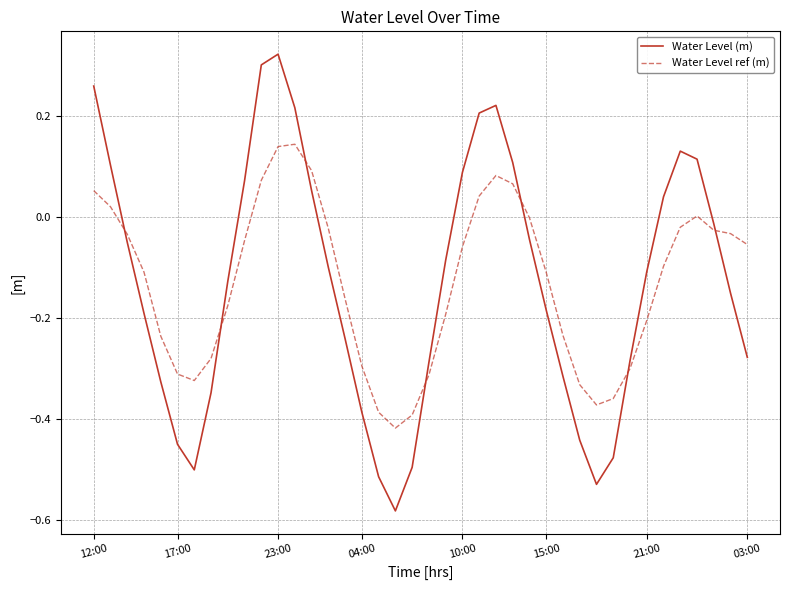

Which series ends up on top after the final intersection of Water Level ref (m) and Water Level (m)?

Water Level ref (m)